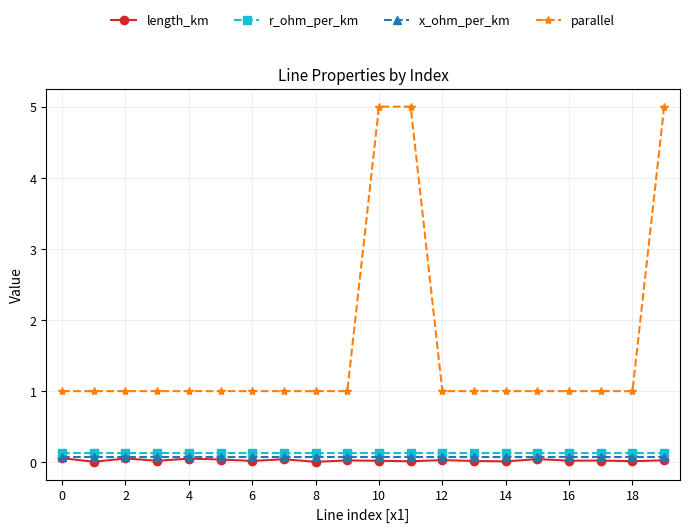

Does the chart display data point markers on the line(s)?

Yes